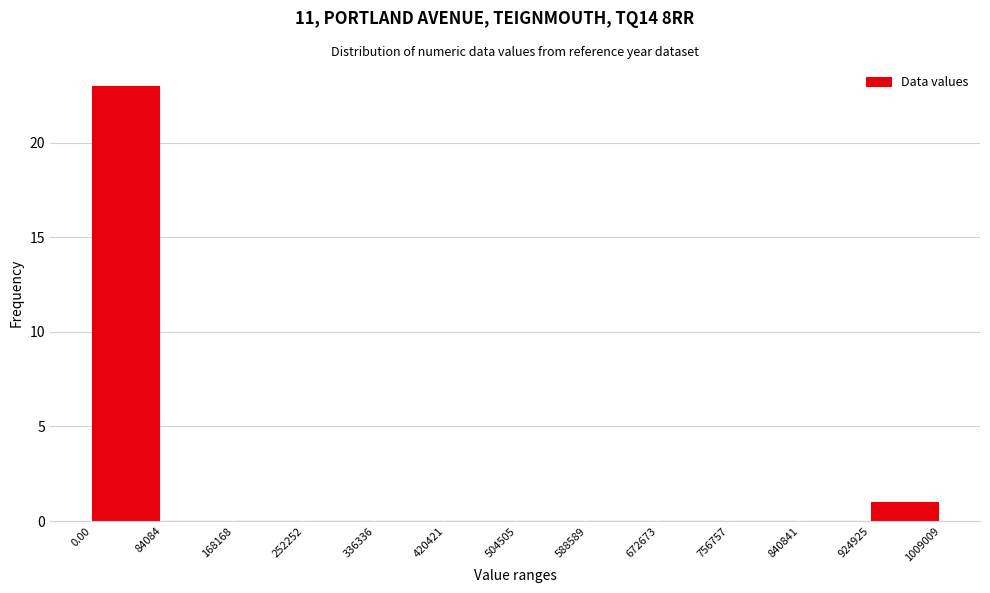

Which range on the x-axis has the tallest bar?

0.00 to 84084